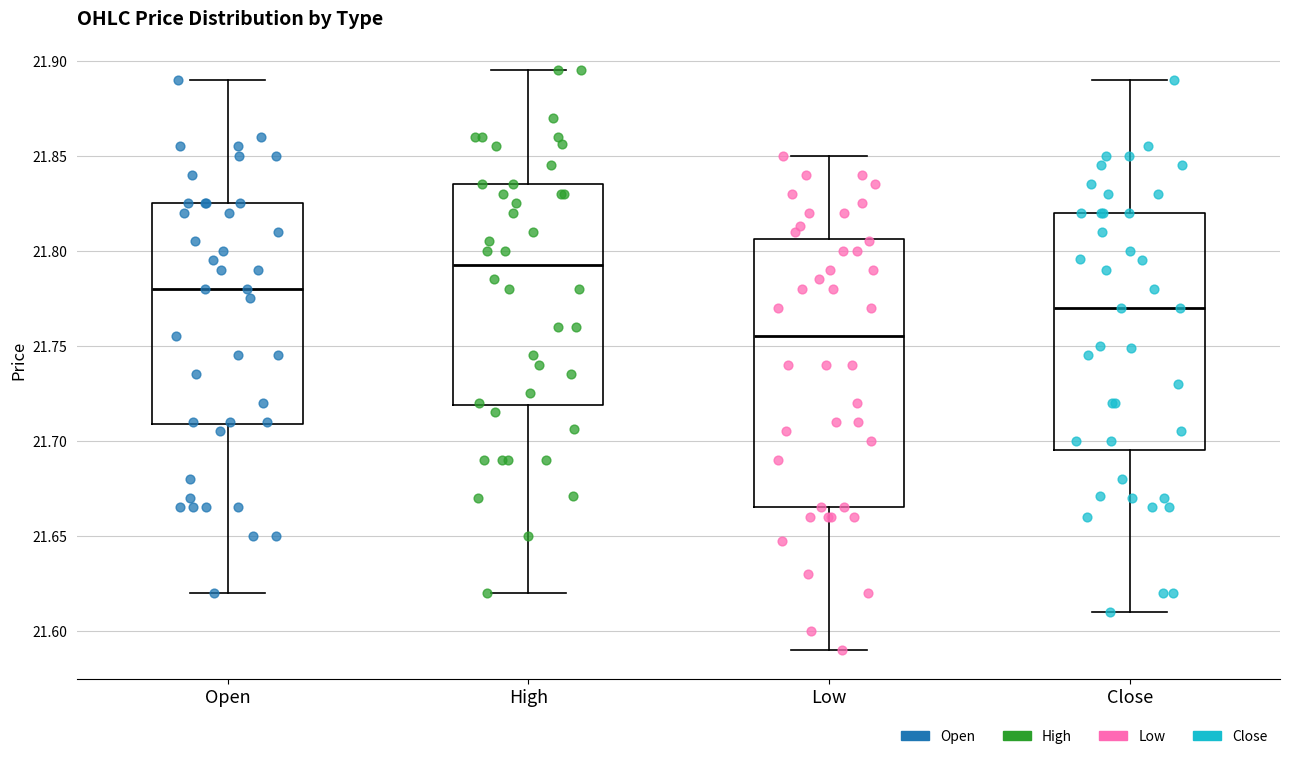

Which box has the lowest median line?

Low